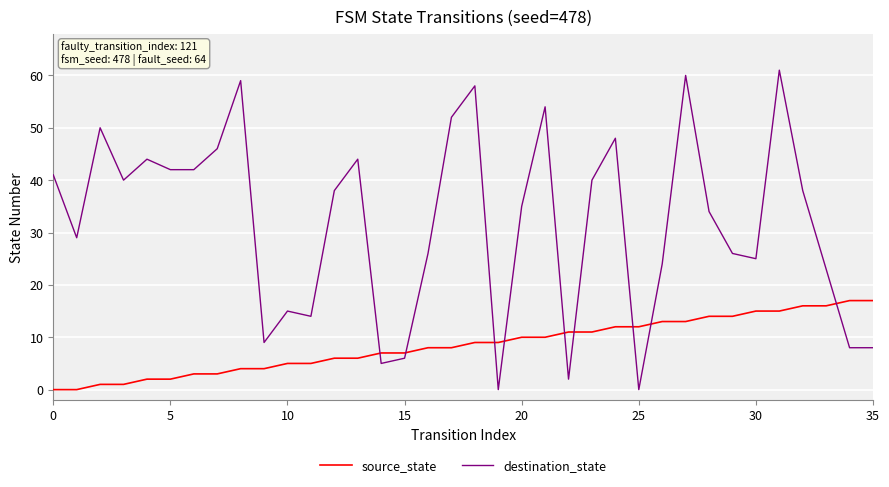

List the series in order of their peak value, lowest first.

source_state, destination_state